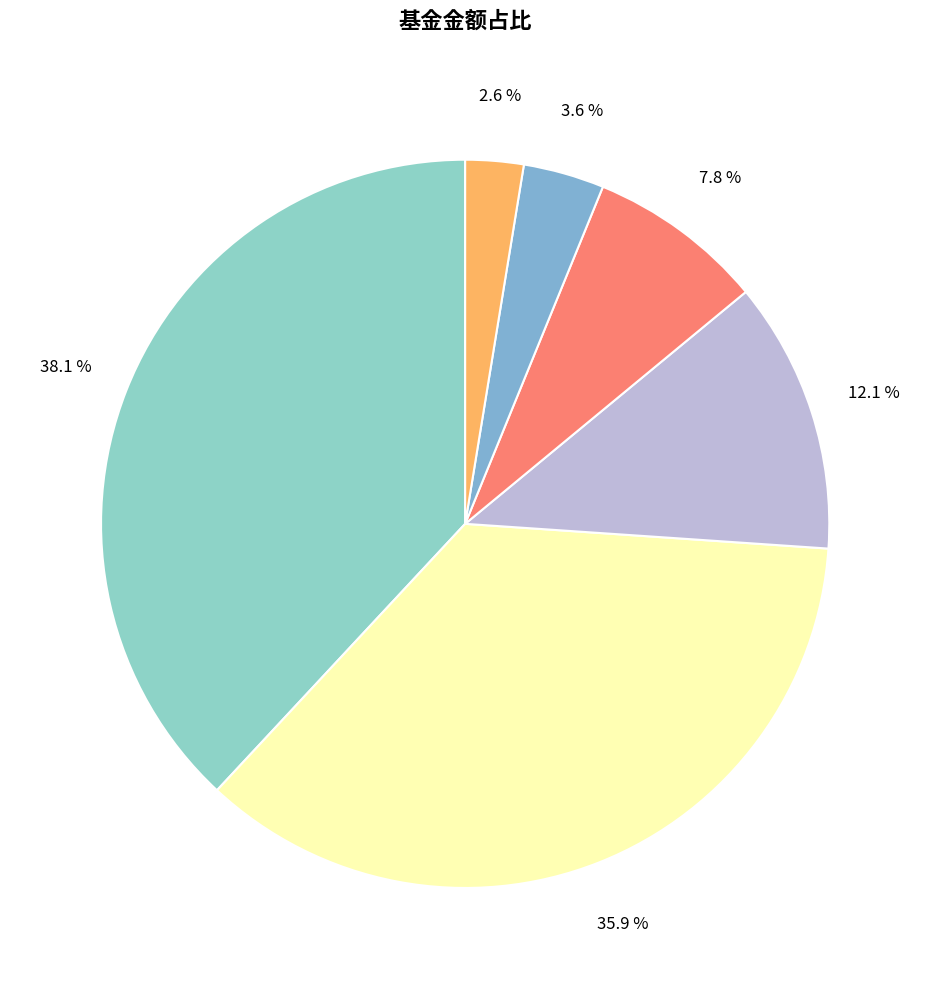

Which category has the smallest portion of the pie?

湘财长弘灵活配置混合C